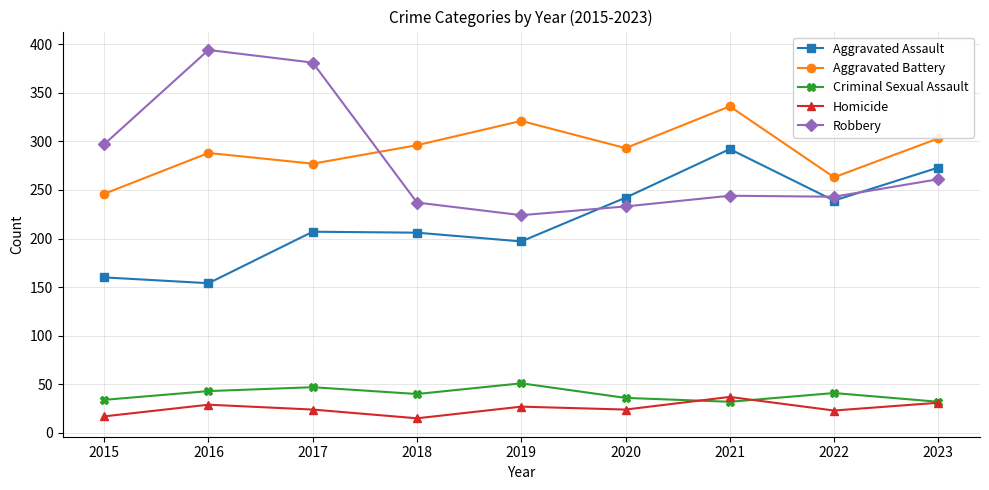

What is the spread (max minus min) of values at 2015?

280